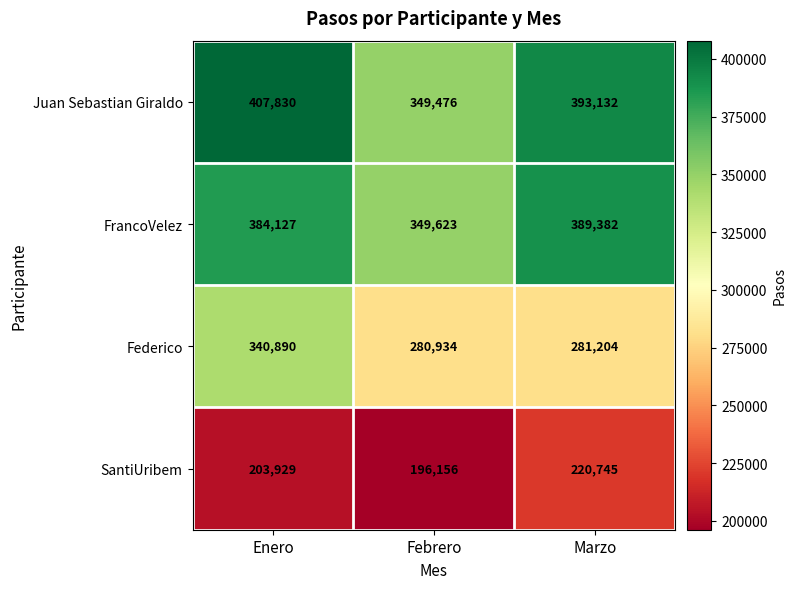

Reading left to right, extract all data points from this chart.

Juan Sebastian Giraldo: 407830	349476	393132
FrancoVelez: 384127	349623	389382
Federico: 340890	280934	281204
SantiUribem: 203929	196156	220745